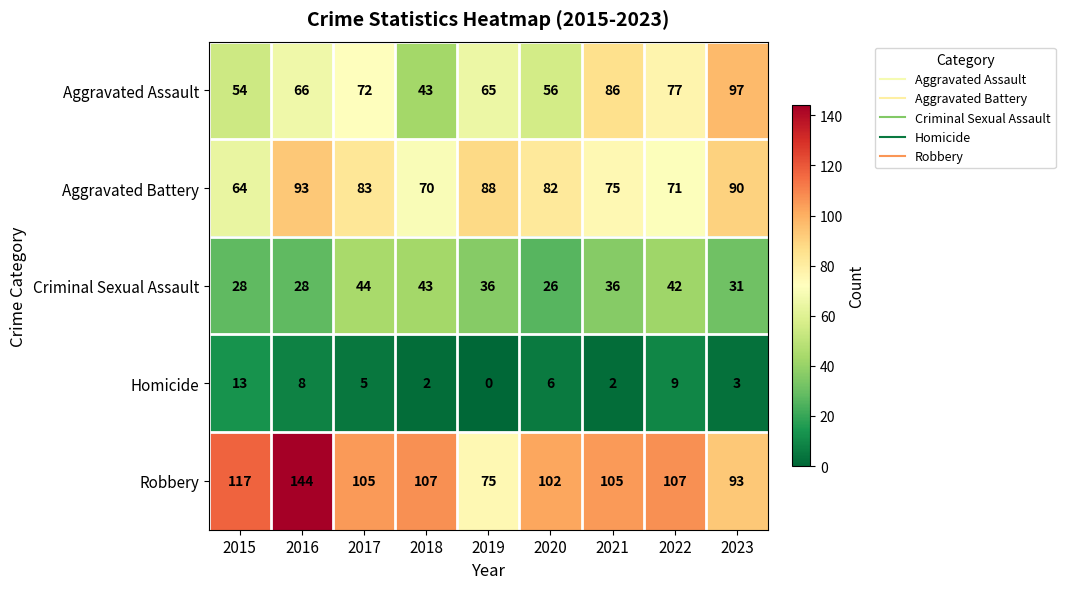

Which category has the highest value across all series?

2016